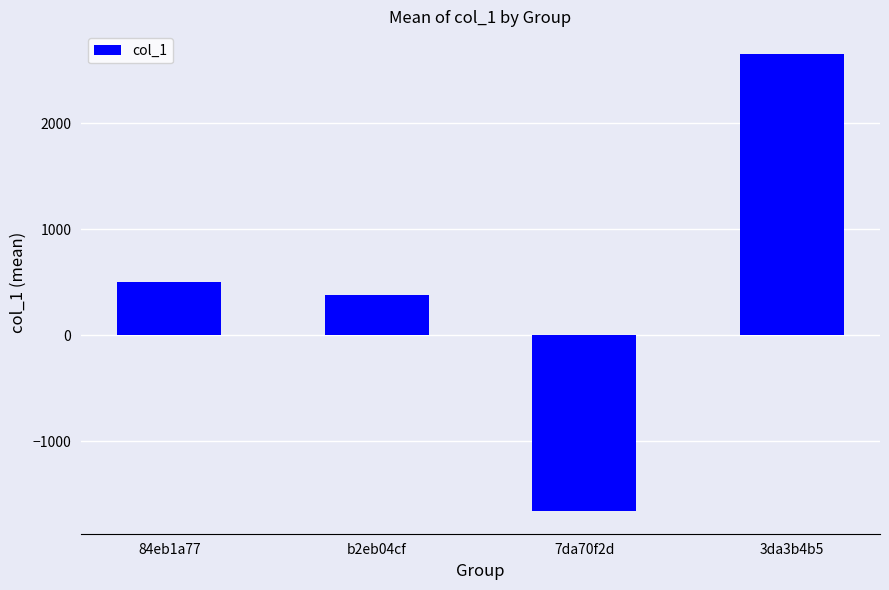

Rank the categories by value from lowest to highest.

7da70f2d, b2eb04cf, 84eb1a77, 3da3b4b5